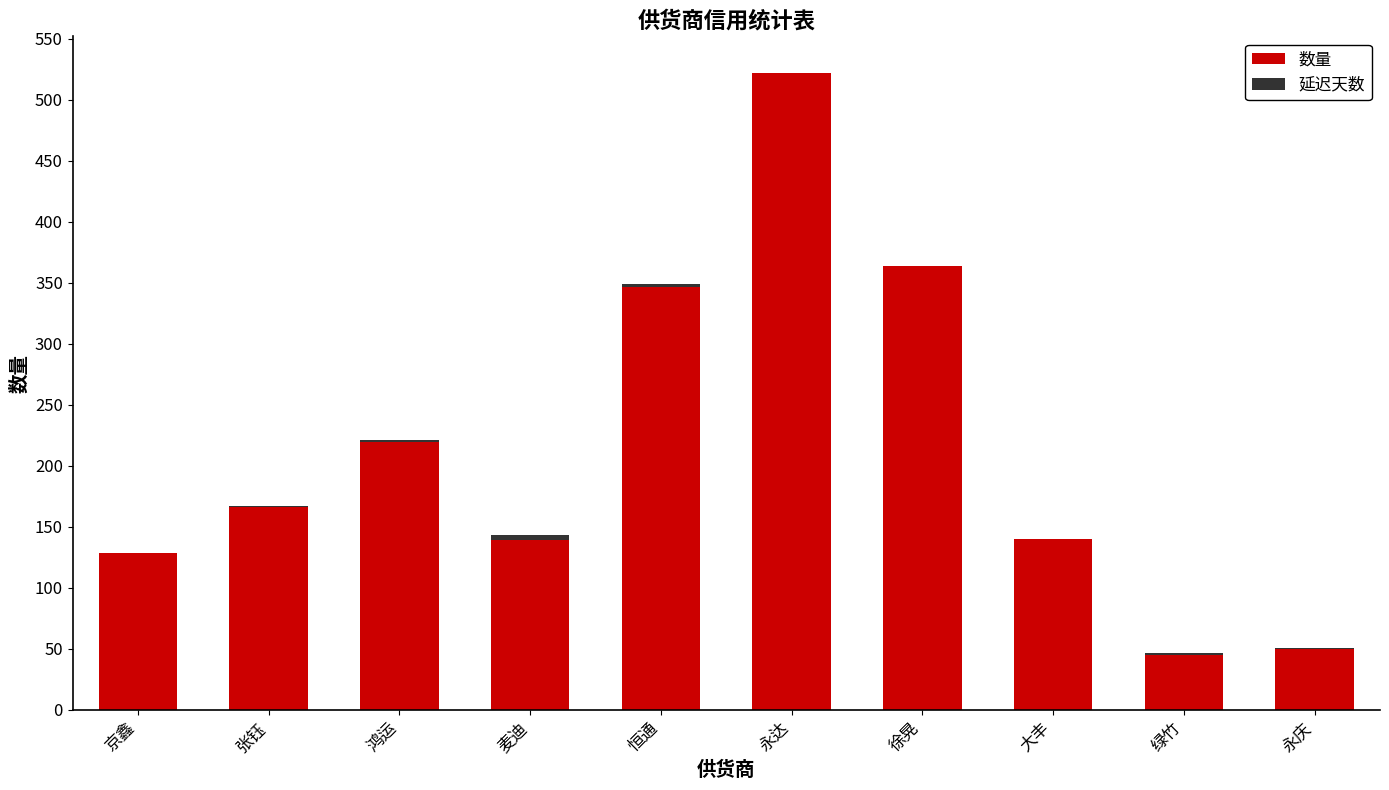

Which category has the highest value in the 数量 series?

永达